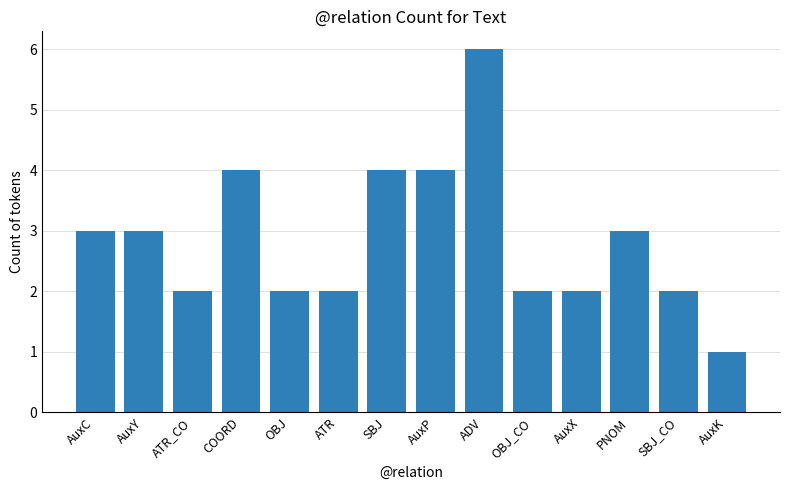

What is the ratio of the value at AuxX to the value at SBJ?

0.5